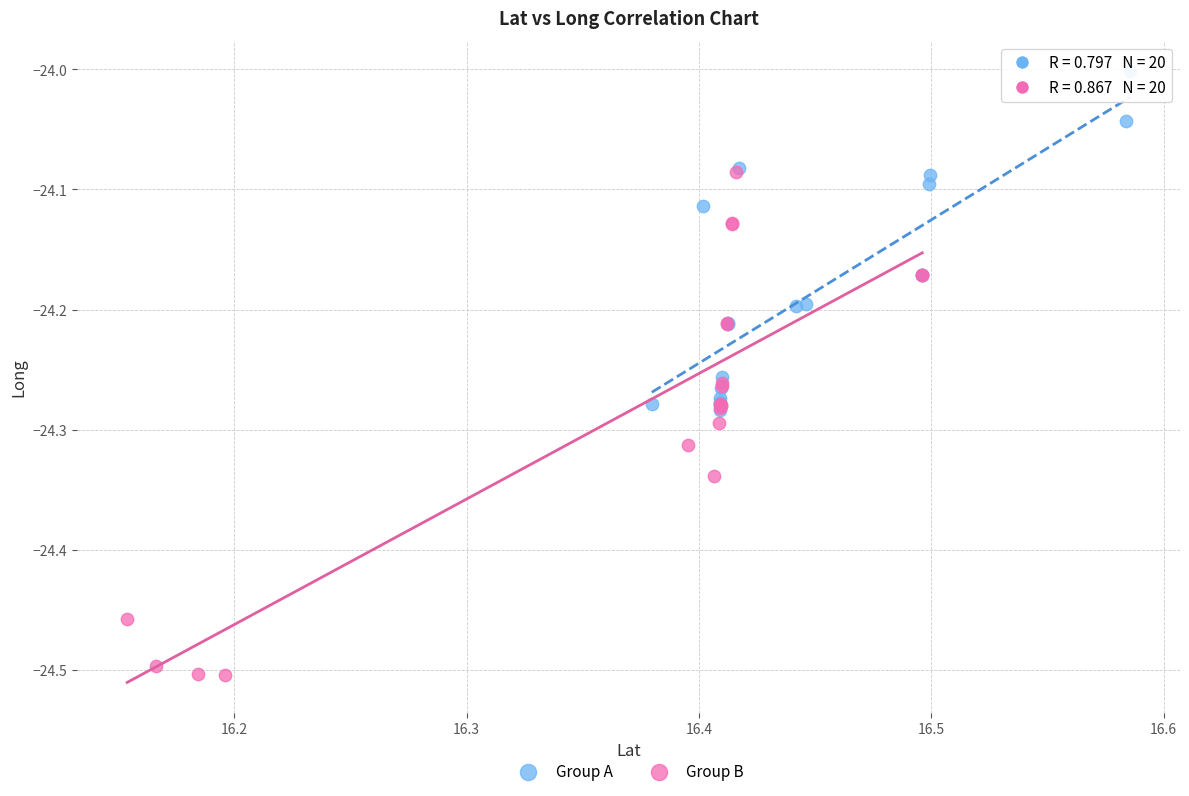

Which series contains the highest Y value?

Group A